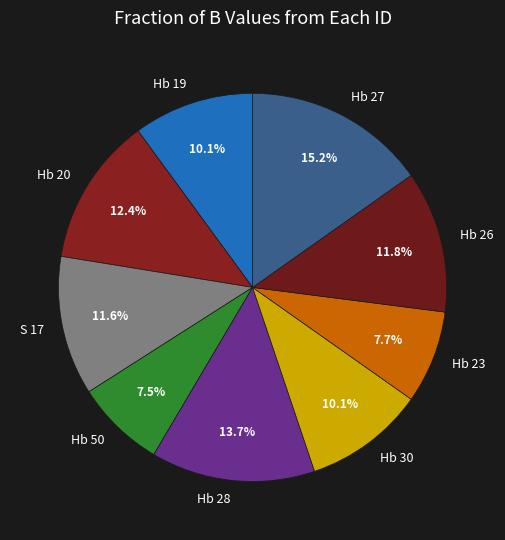

To the nearest percent, what is the difference between the S 17 and Hb 28 slice percentages?

2%